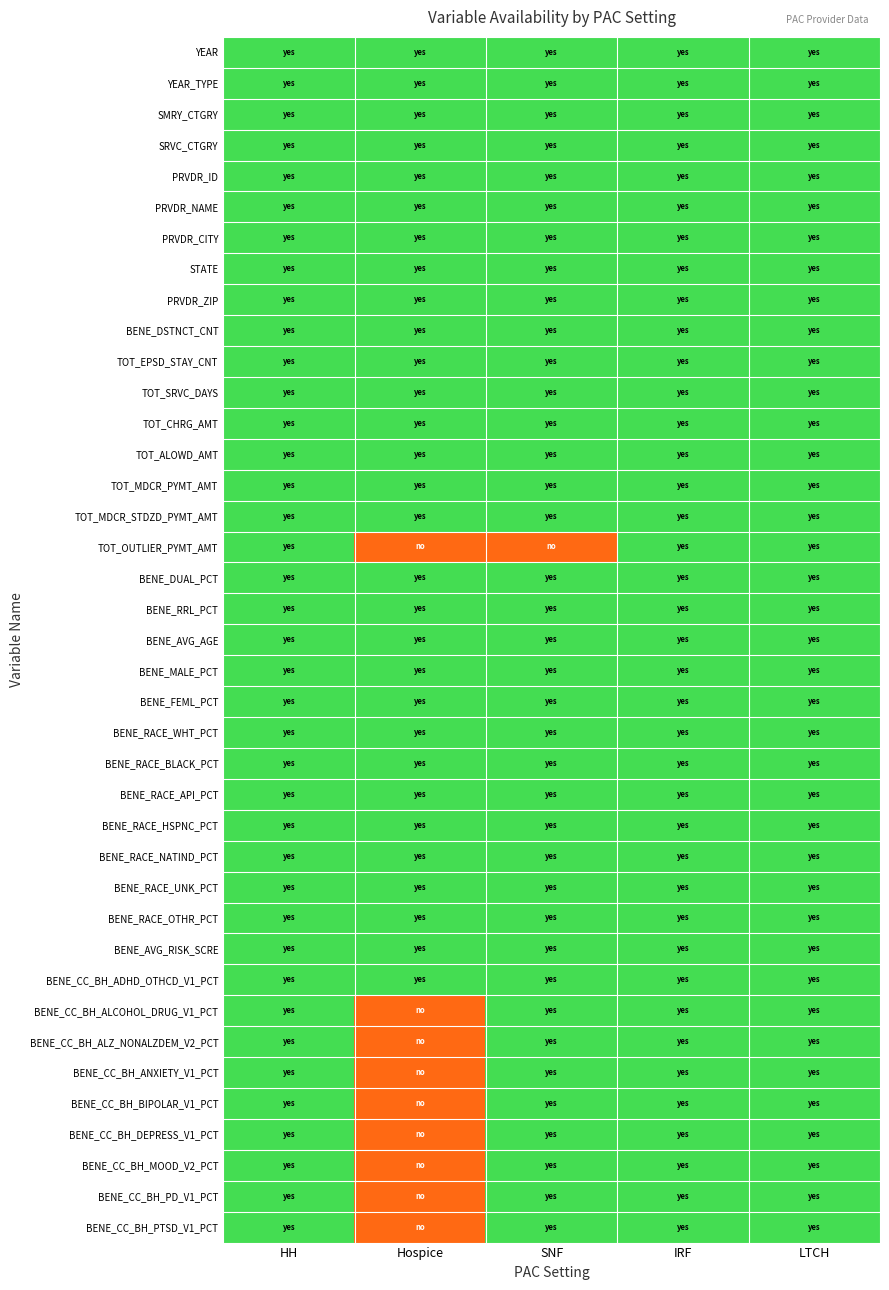

Which category has the highest value across all series?

HH